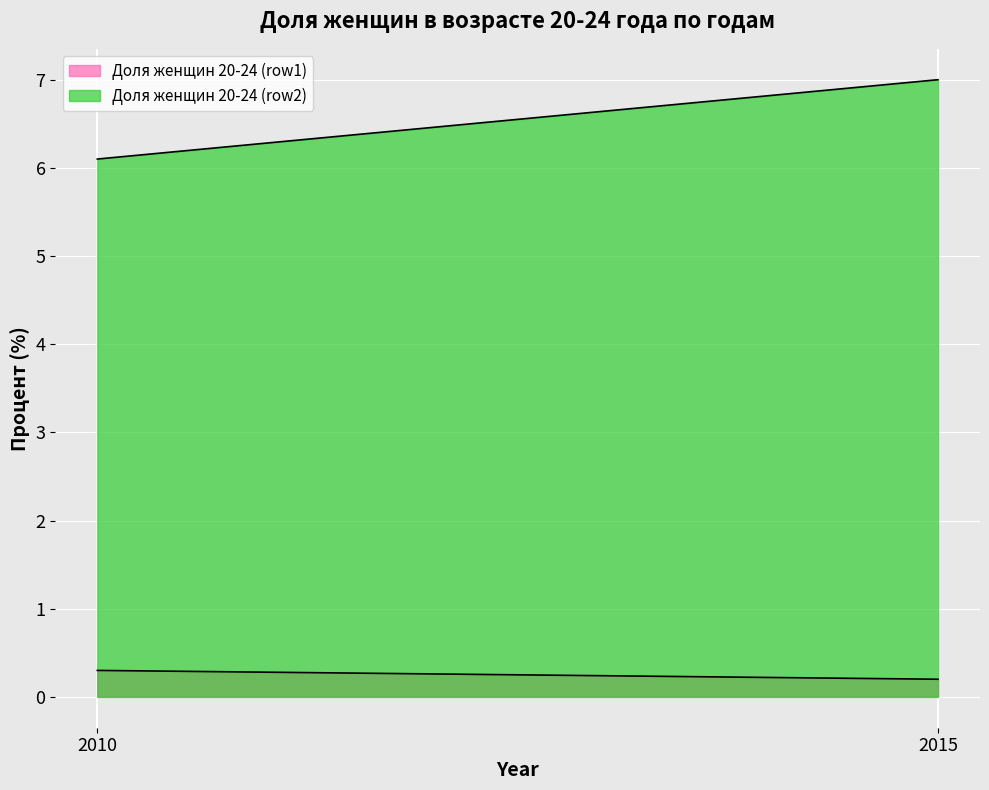

The Доля женщин 20-24 (row1) series shows 0.3 at 2015. True or false?

False